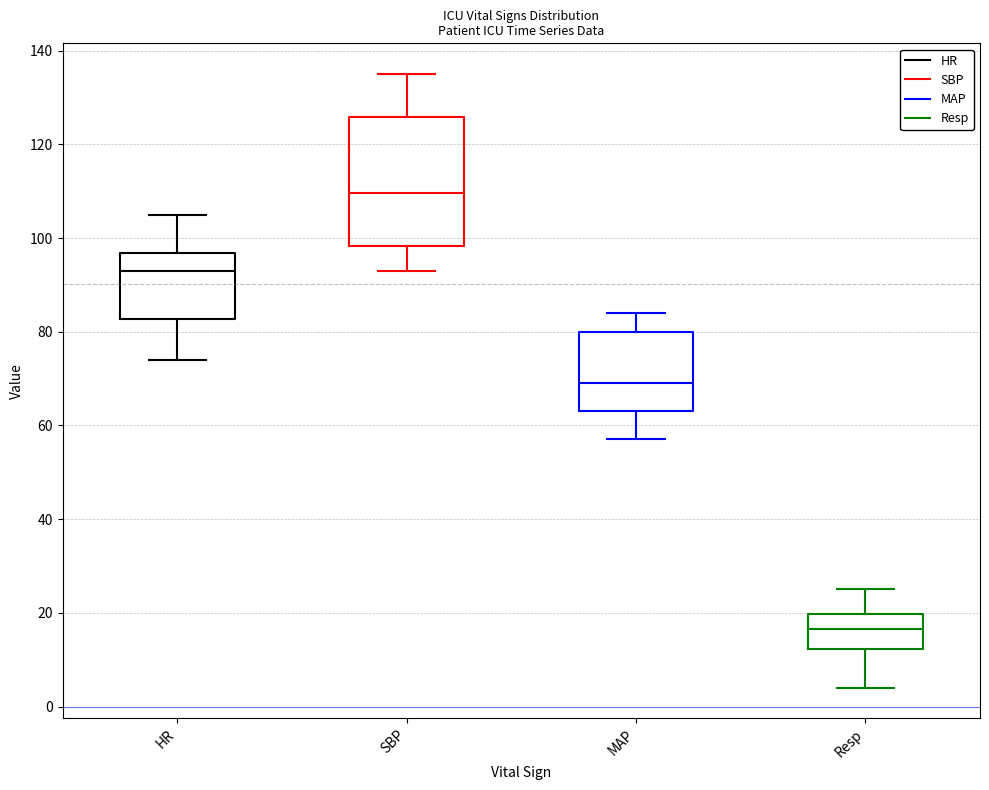

Where is the upper edge of the box for MAP on the y-axis? The values are not printed on the chart, so give them approximately, as read against the axis.

80